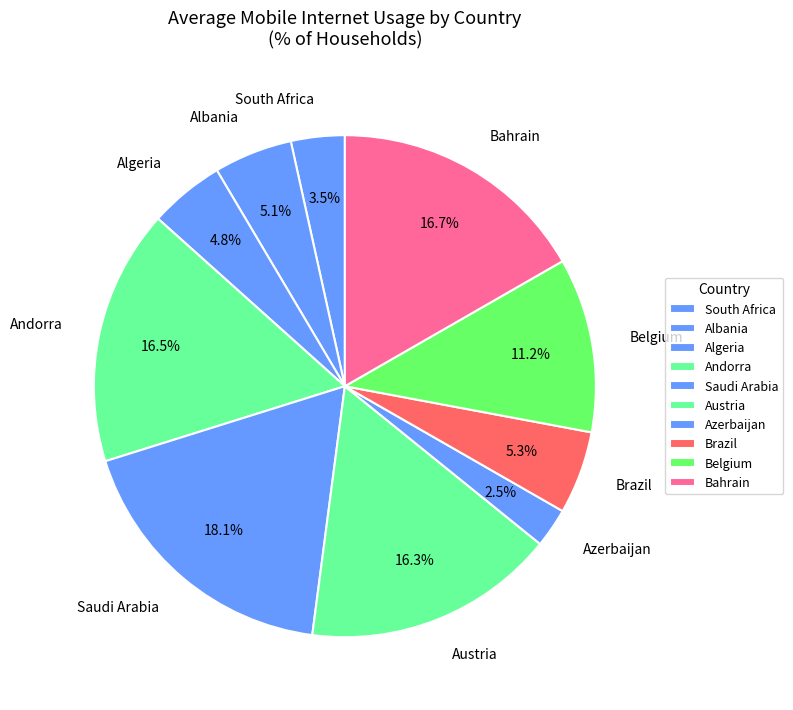

Is there any slice that represents more than half of the pie?

No